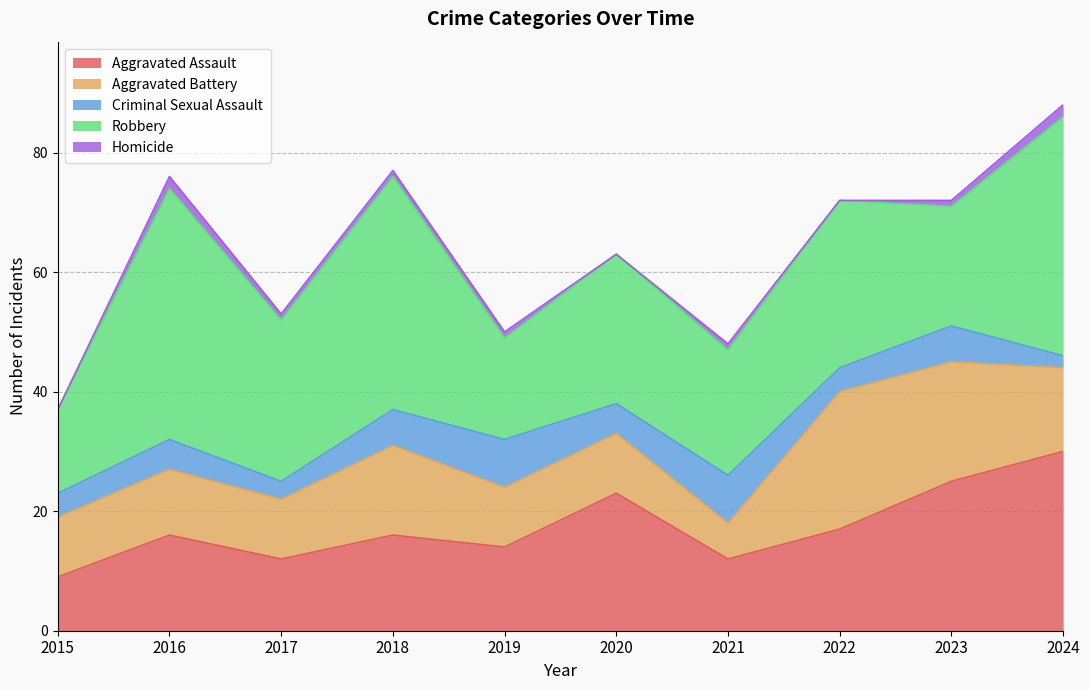

What is the sum of all Aggravated Assault values?

174